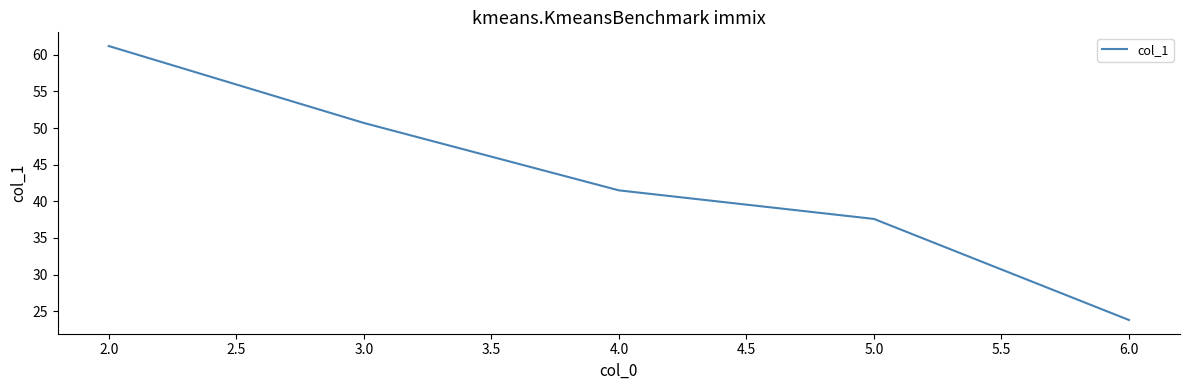

Does the chart have visible grid lines?

No